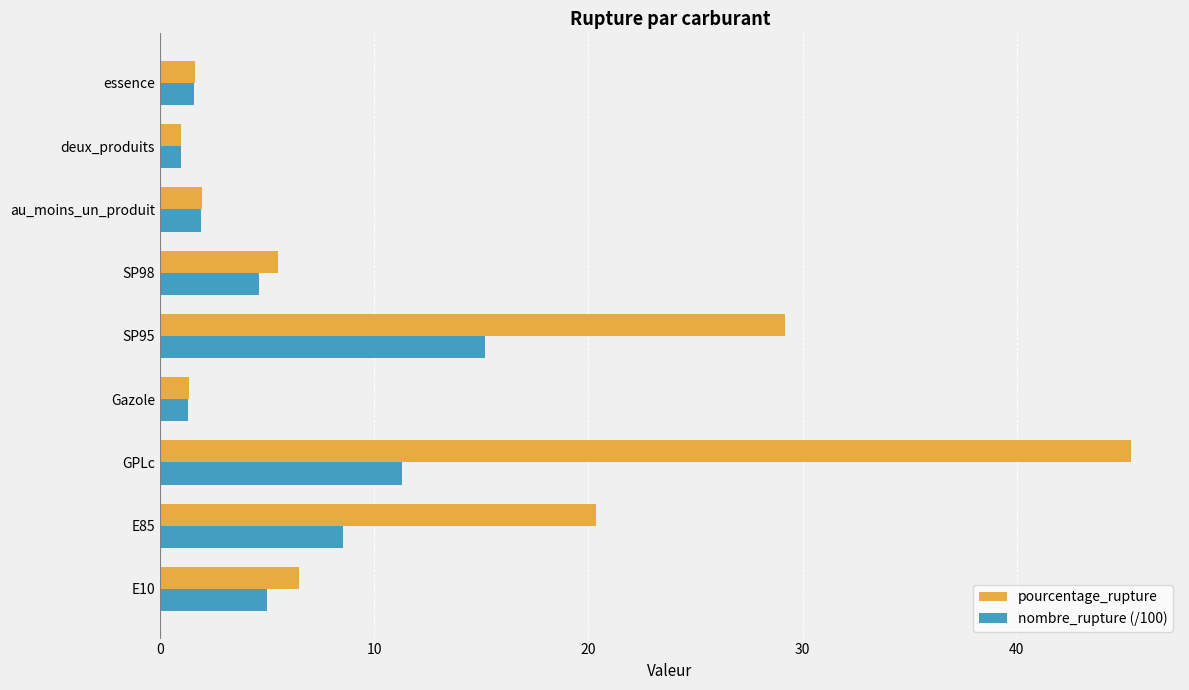

What is the maximum value shown in the chart?

45.4